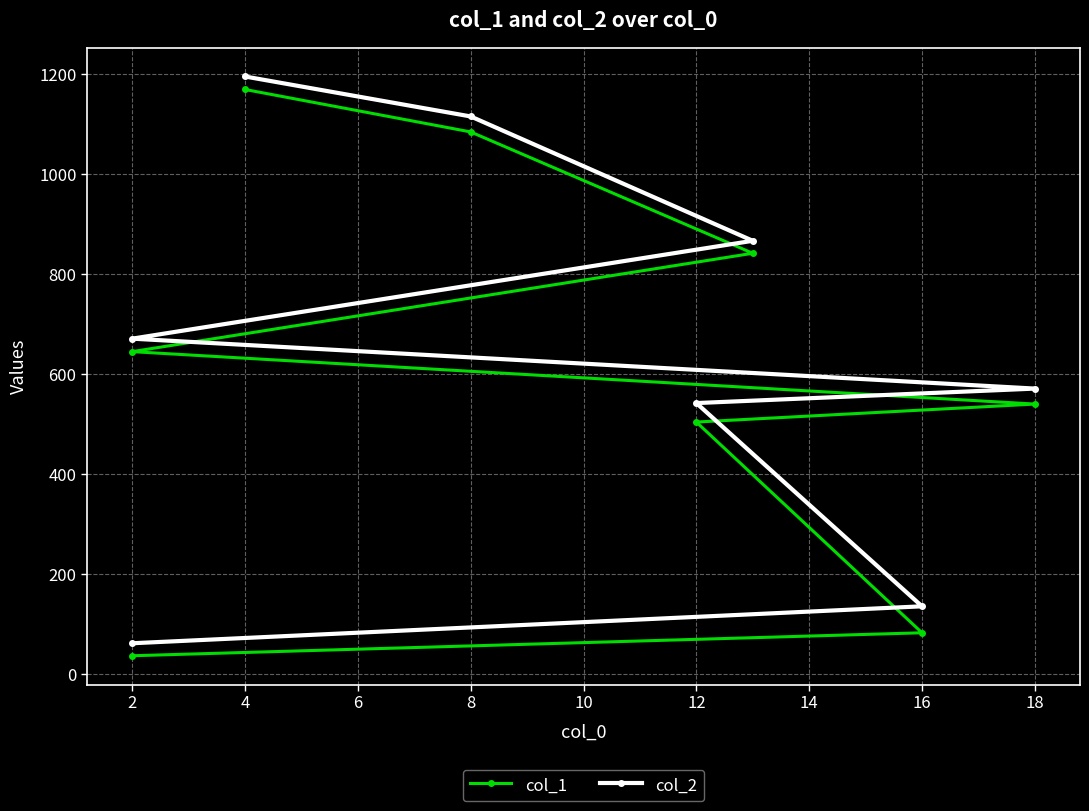

What is the maximum value for col_1?

1170